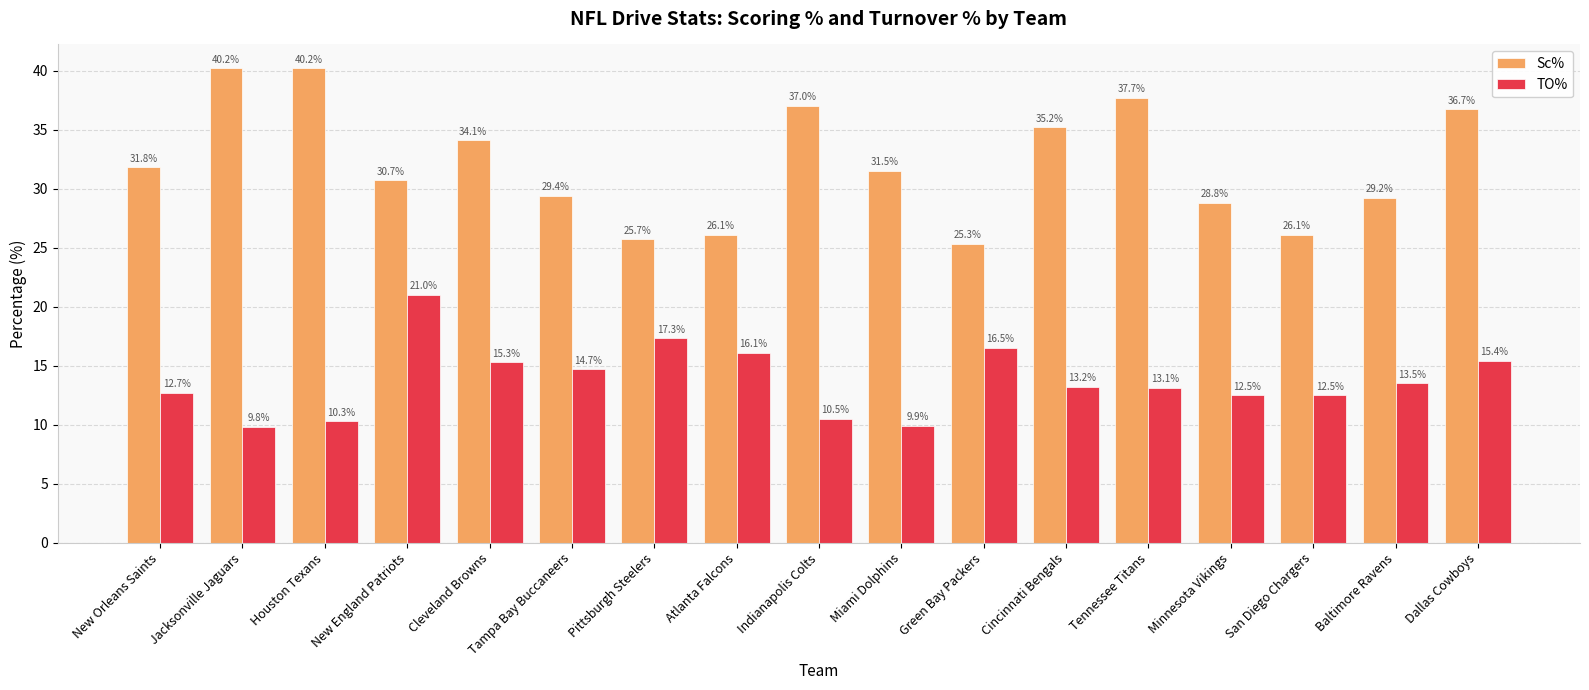

Rank the series by their average value, from highest to lowest.

Sc%, TO%